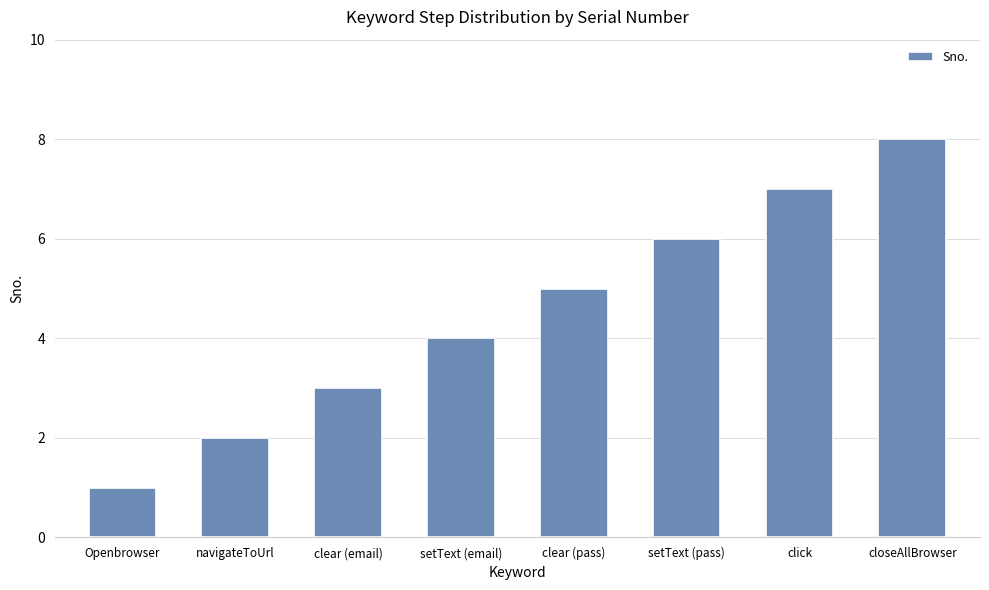

What is the smallest value displayed?

1